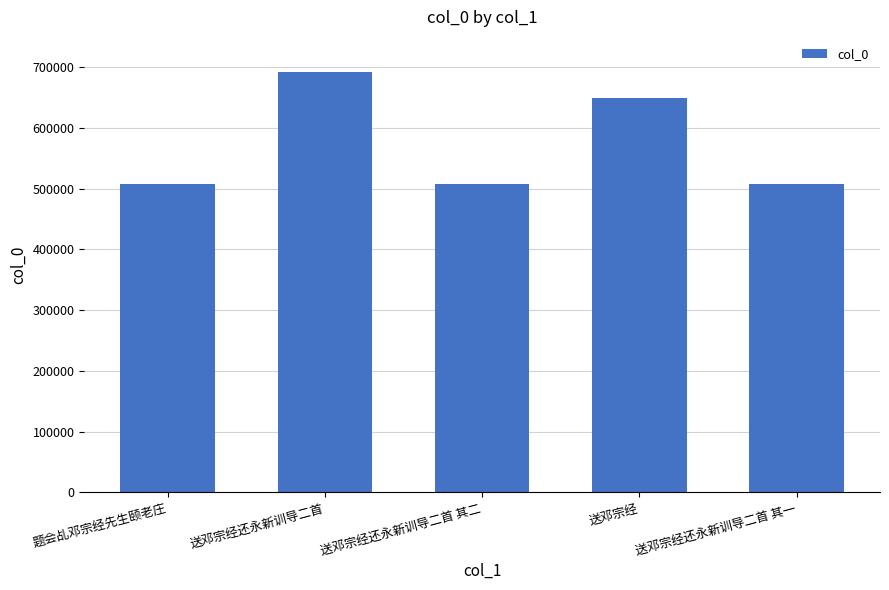

What is the difference between the values at 送邓宗经 and 题会乩邓宗经先生颐老庄?

141293